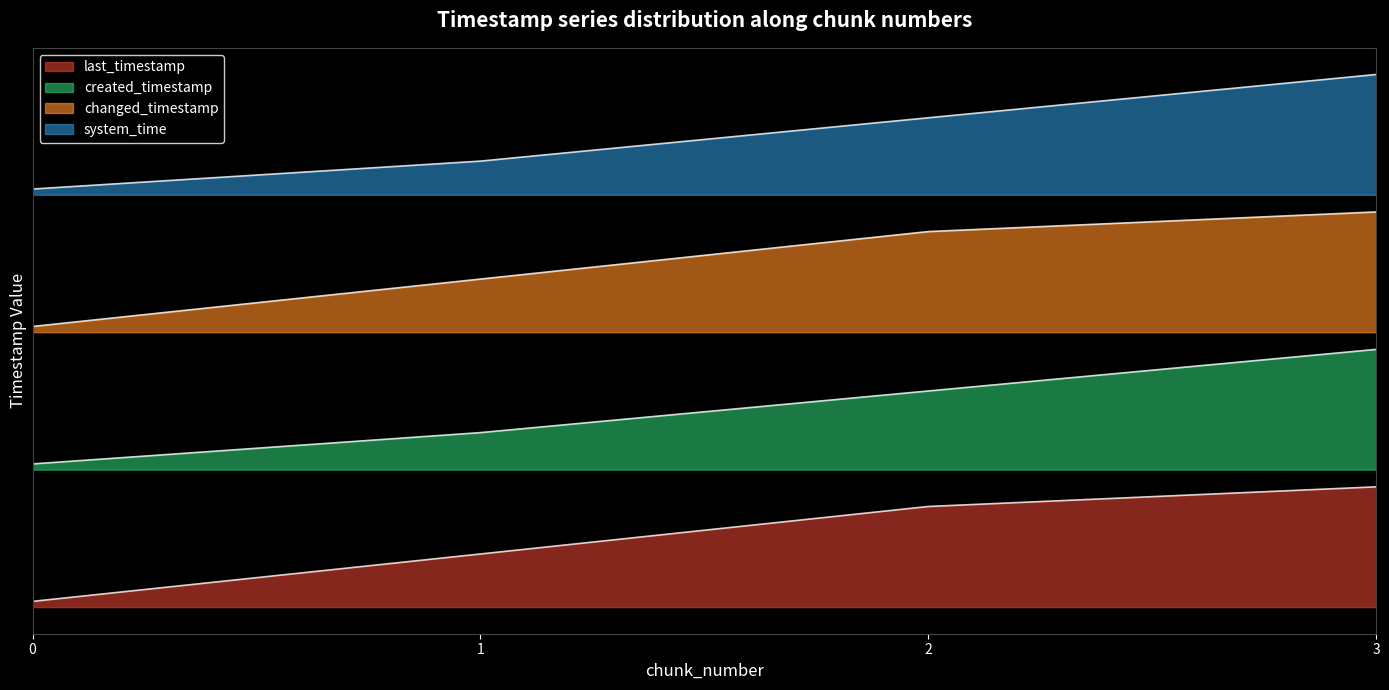

What is the sum of all changed_timestamp values?

12.0